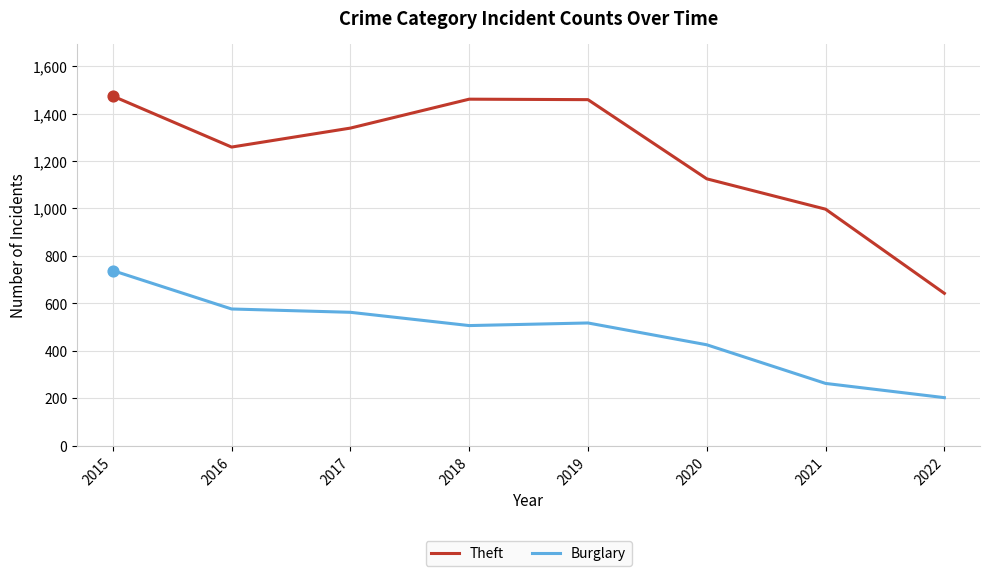

Which series has the widest spread of values?

Theft